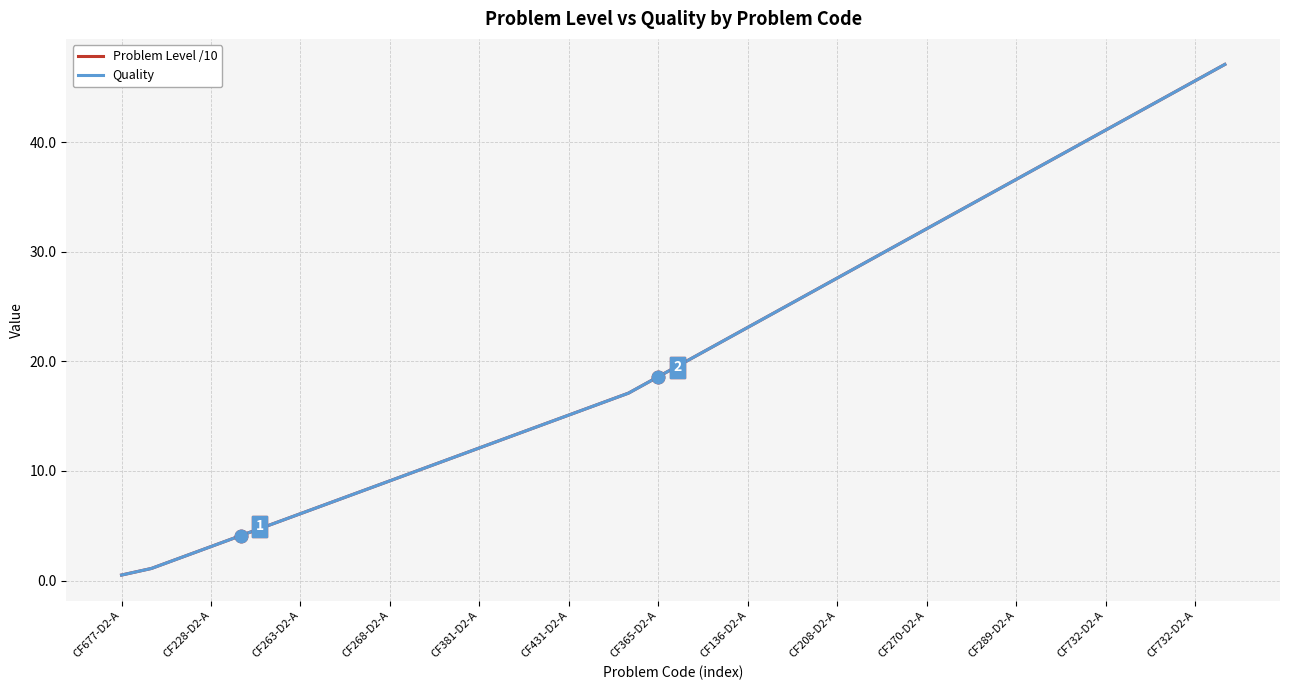

At which label does Problem Level /10 first exceed 20?

19